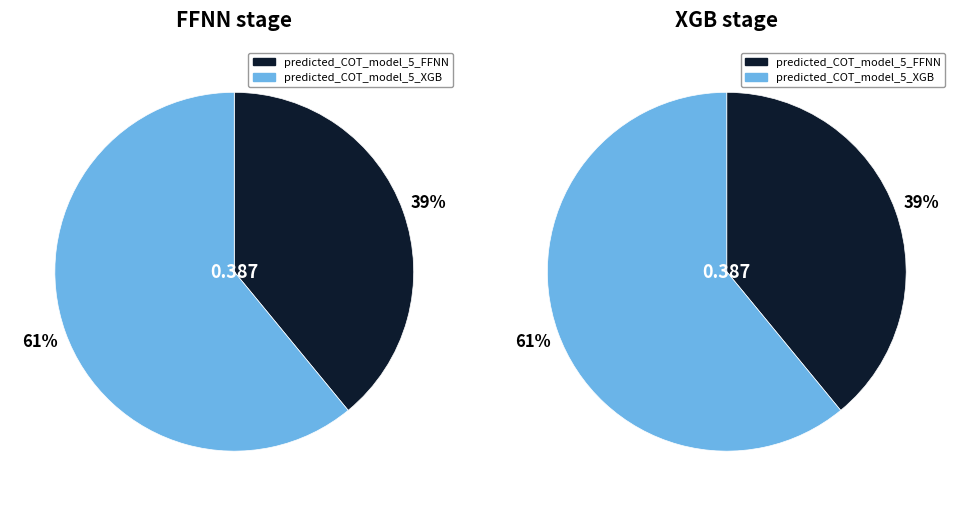

Combined, what portion of the pie is predicted_COT_model_5_XGB and predicted_COT_model_5_FFNN?

100.0%